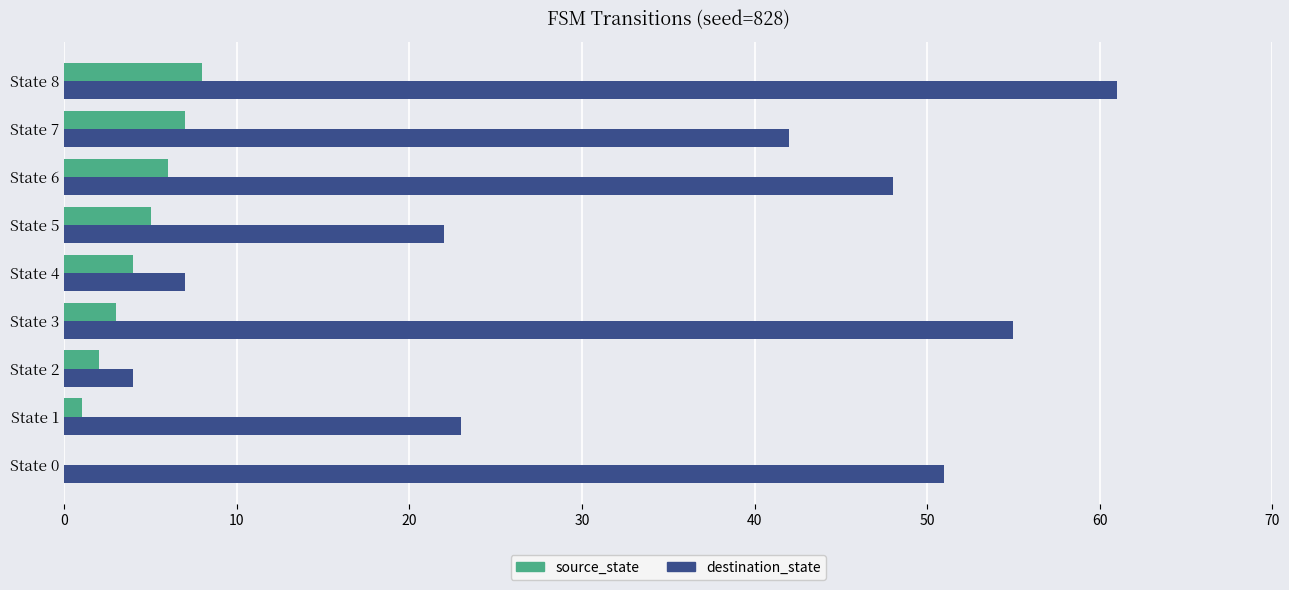

What is the highest value of the destination_state series?

61